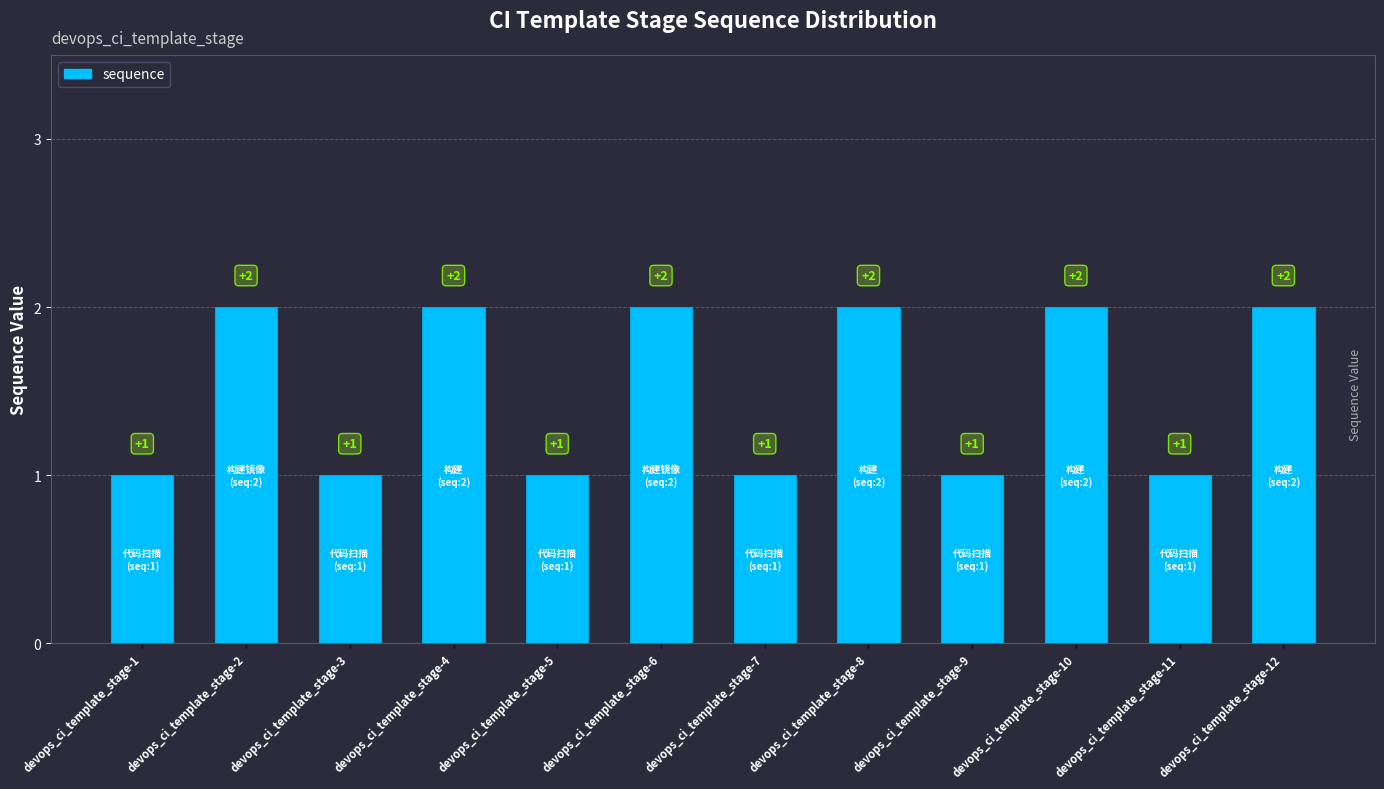

What is the maximum value shown in the chart?

2